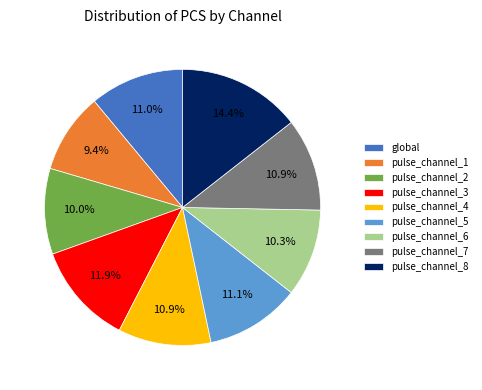

To the nearest percent, what portion does pulse_channel_3 represent?

12%